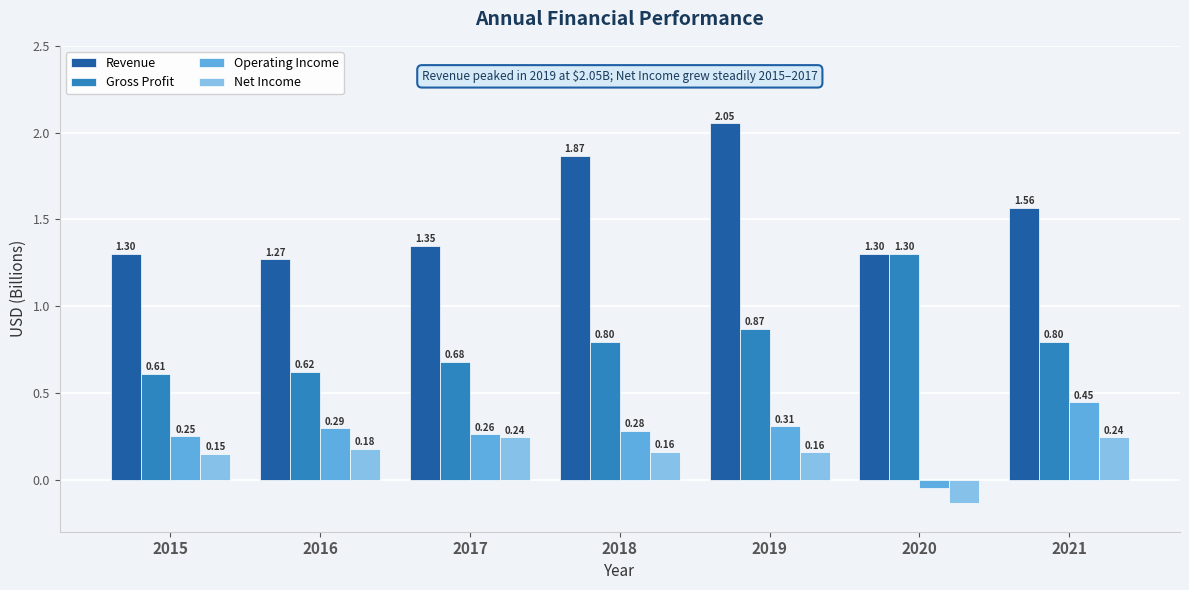

What is the difference between the highest and lowest values at 2015?

1.2